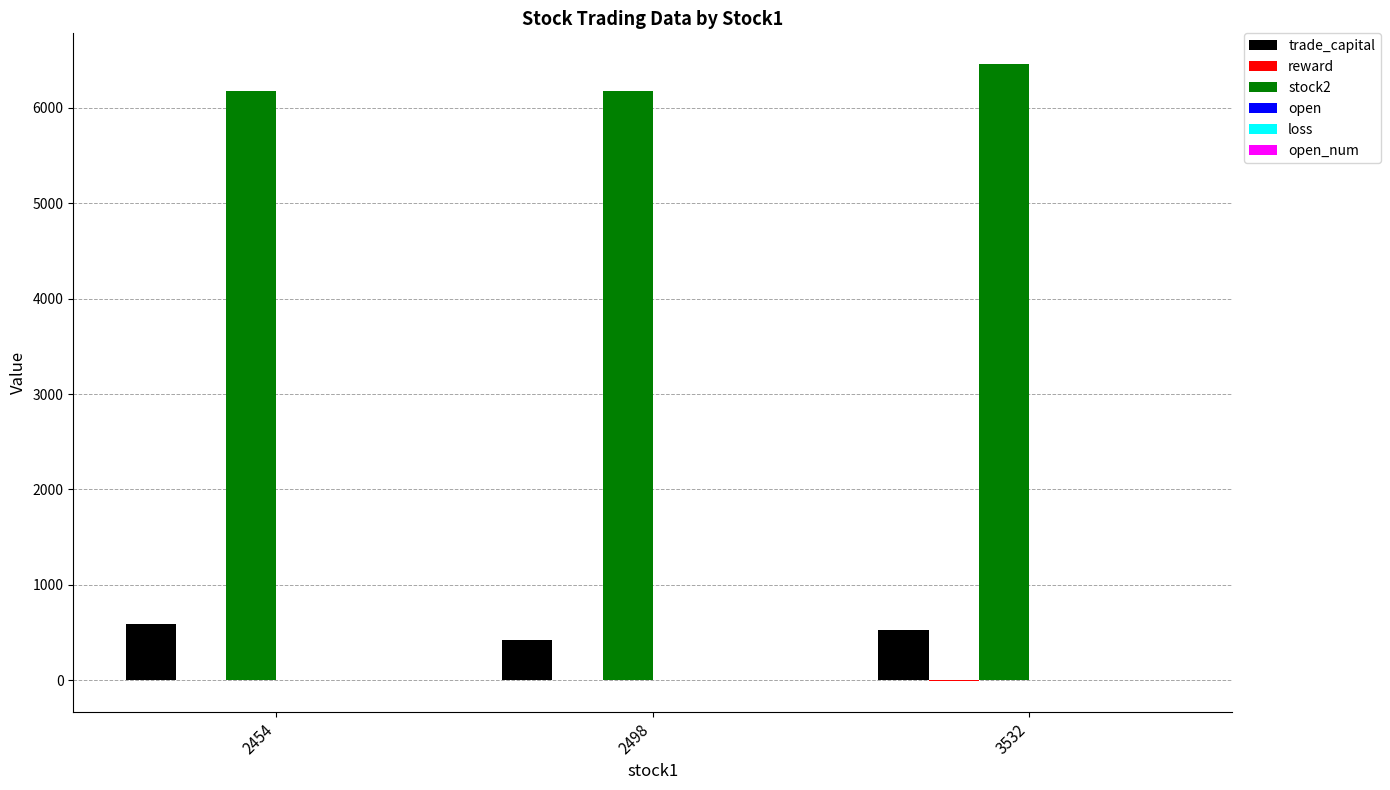

Between 2498 and 3532, which series saw the biggest shift?

stock2